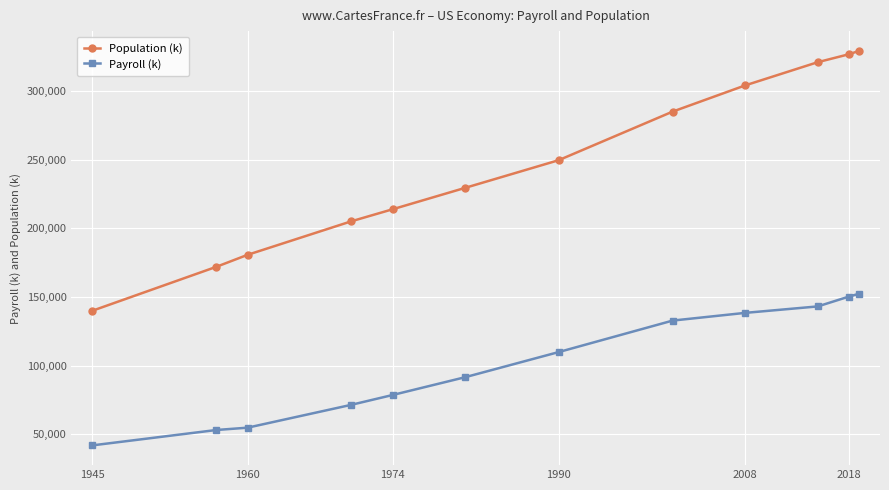

List the series in order of their overall mean, highest first.

Population (k), Payroll (k)